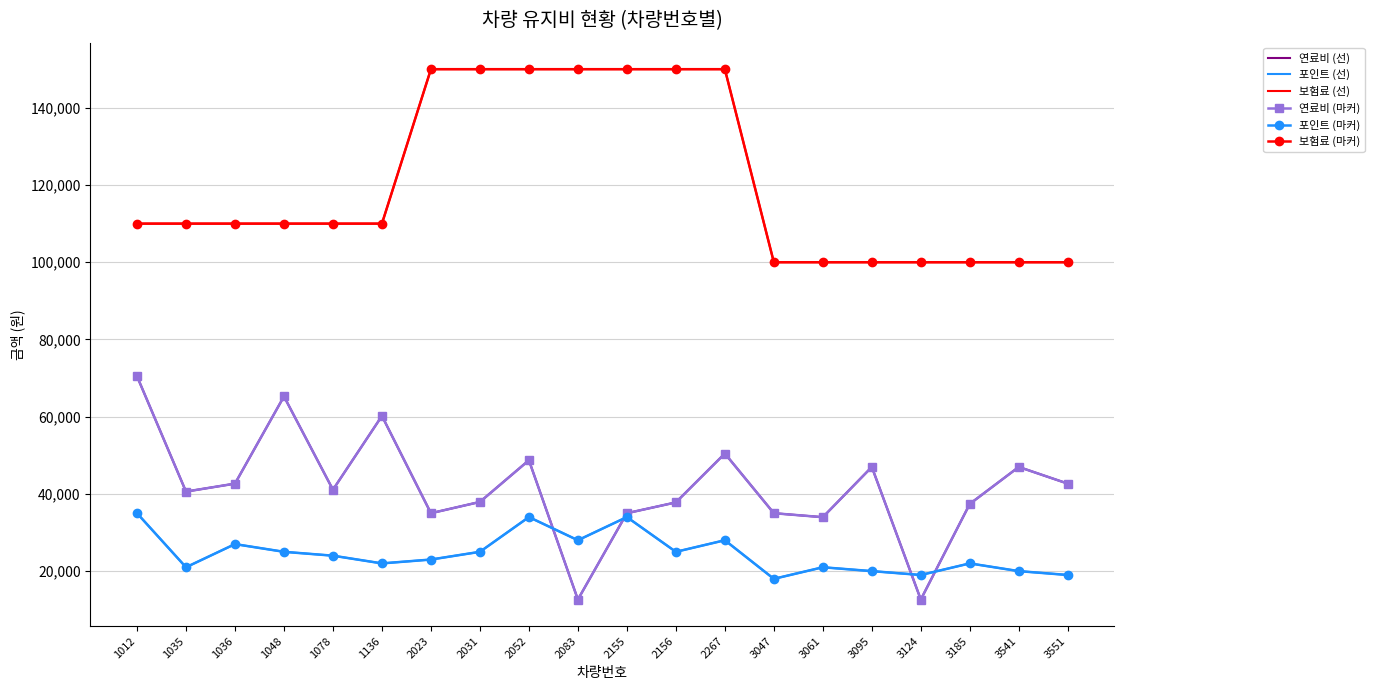

True or false: 포인트 (선) and 보험료 (선) intersect in this chart.

False